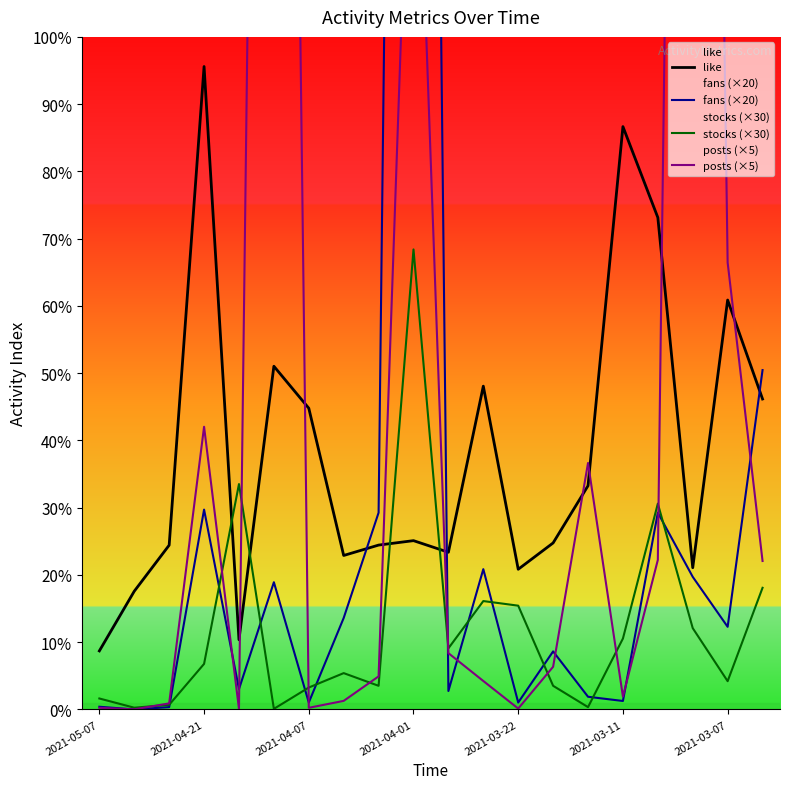

True or false: fans (×20) has more than 1 points higher than both neighbors.

True